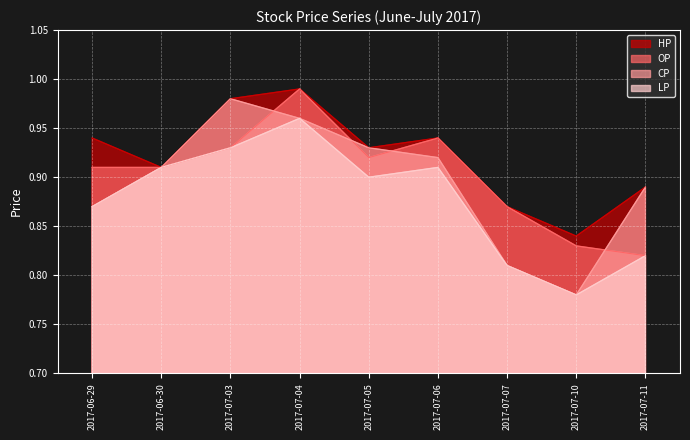

Which series has the largest total across all categories?

HP